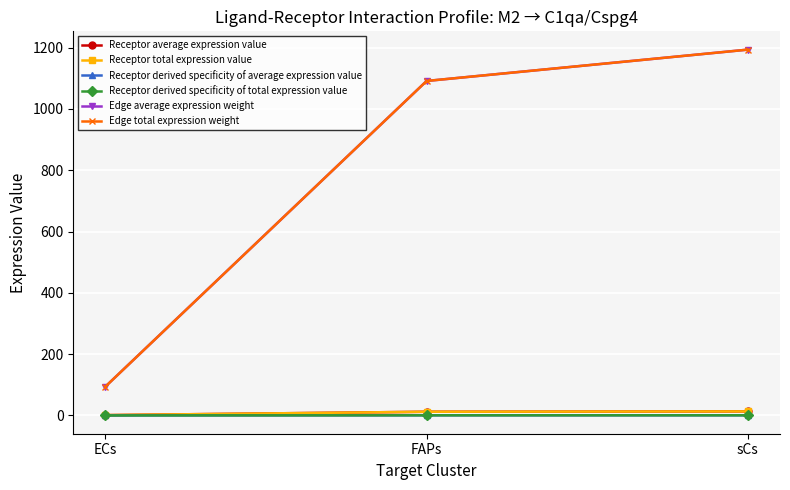

Does the chart have visible grid lines?

Yes